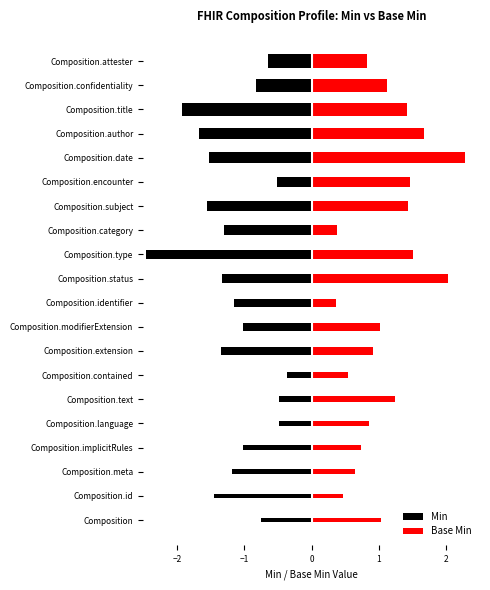

What are all the series names shown in the legend?

Min, Base Min